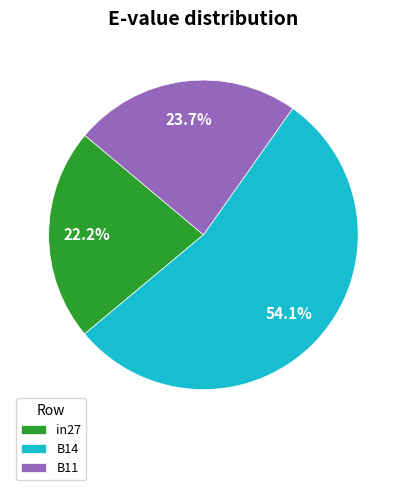

What percentage is the B14 slice, to the nearest percent?

54%